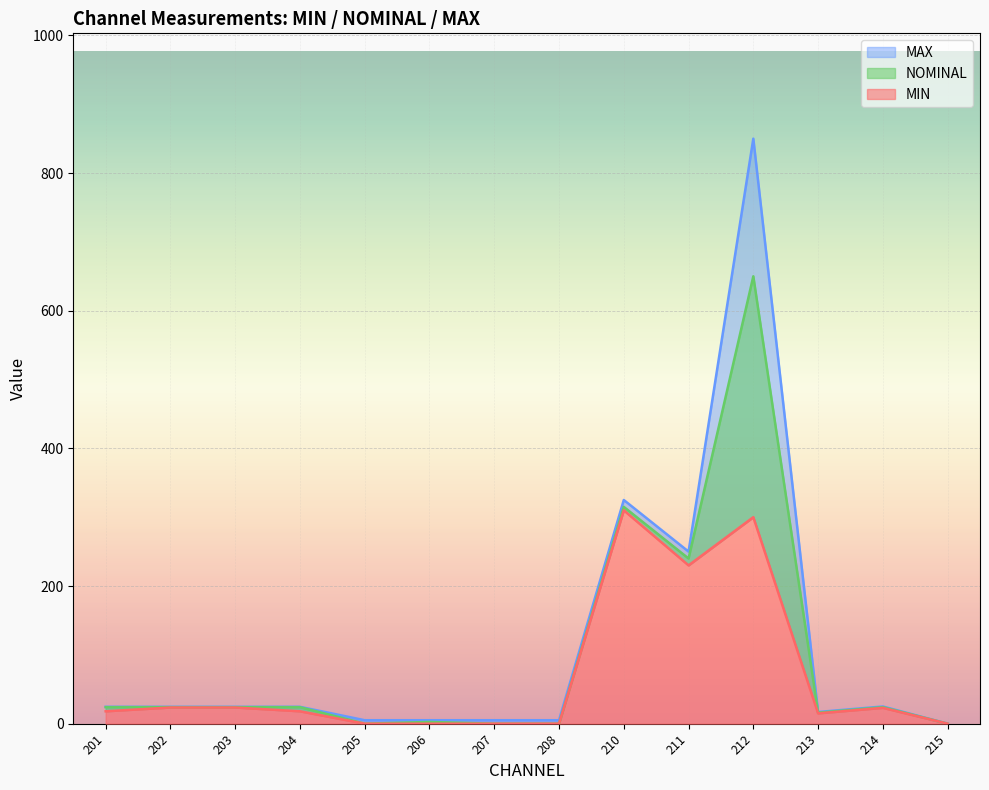

What is the sum of all MIN values?

961.0